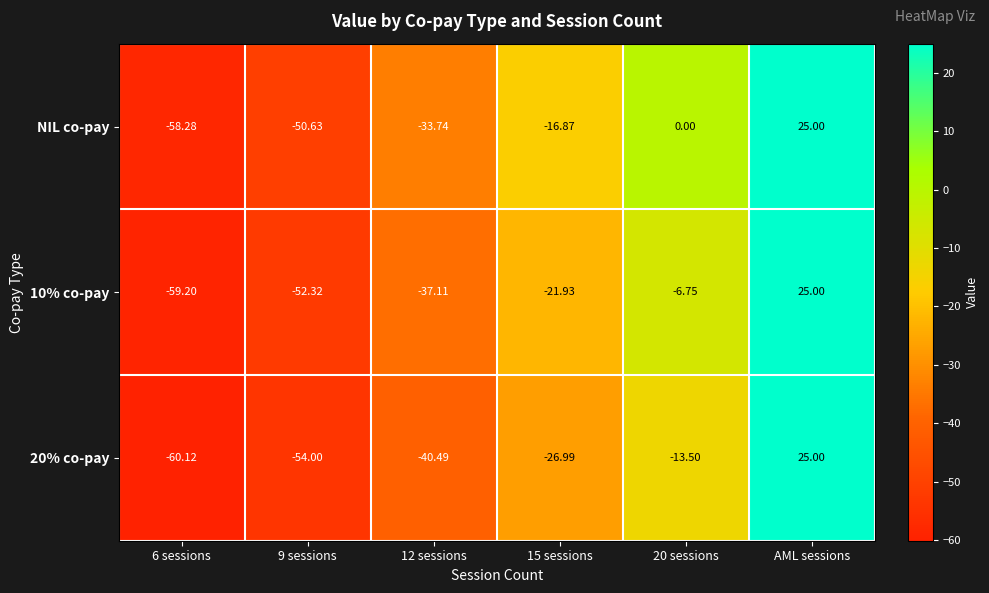

Which category has the highest value across all series?

AML sessions